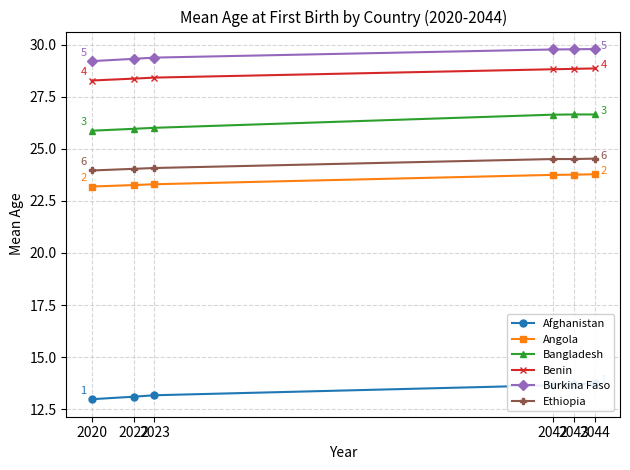

Does the chart display data point markers on the line(s)?

Yes